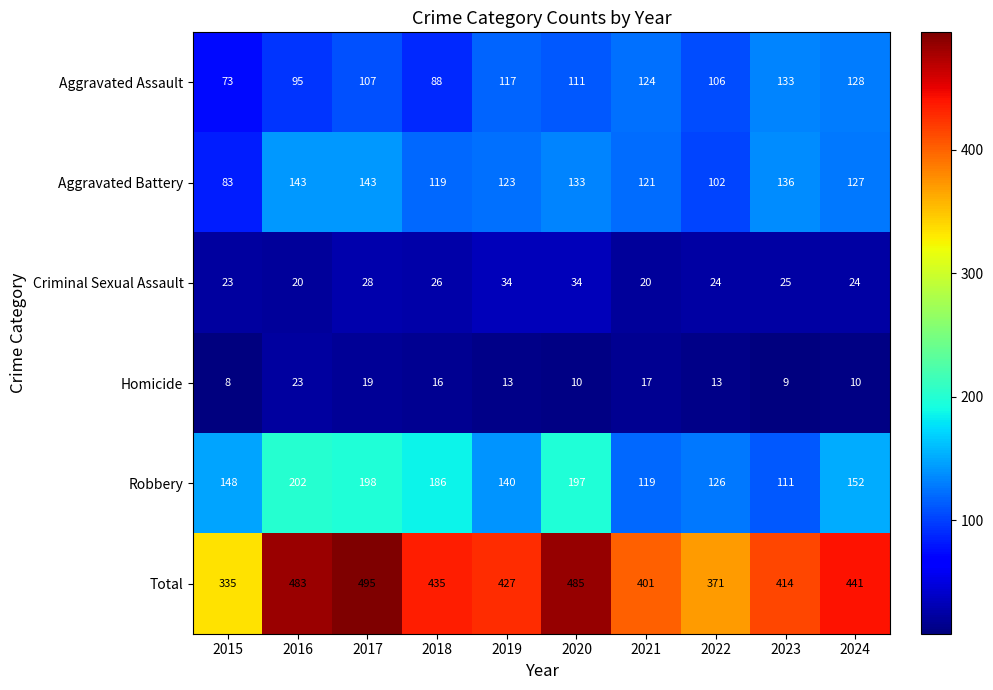

At 2023, list the series in order from smallest to largest.

Homicide, Criminal Sexual Assault, Robbery, Aggravated Assault, Aggravated Battery, Total